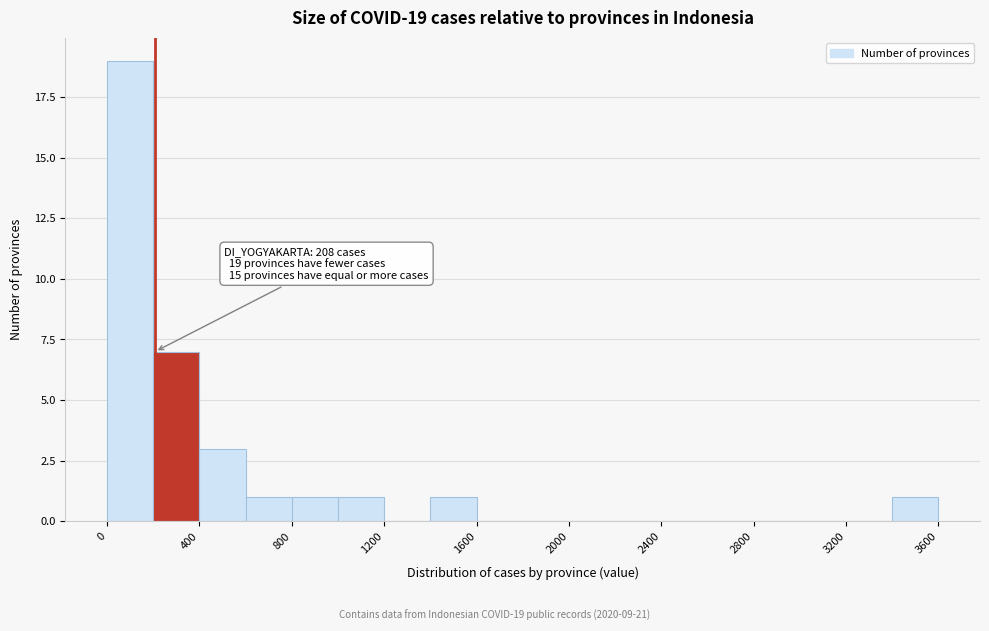

Over which range of the x-axis is the bar tallest?

0 to 200